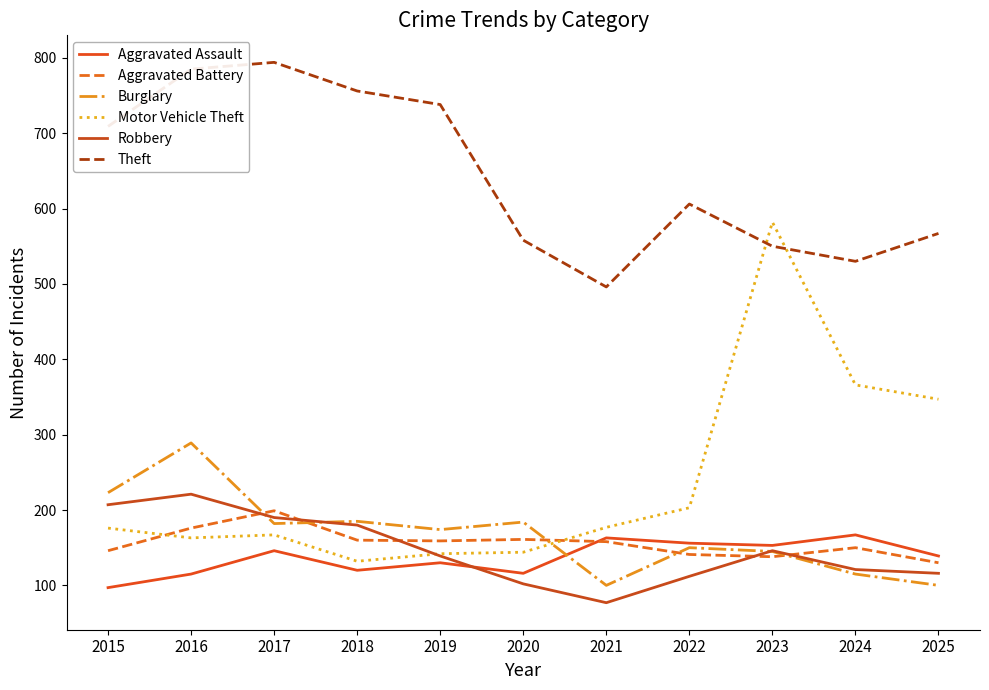

What is the value of the Aggravated Battery point at the 1st from the left?

146